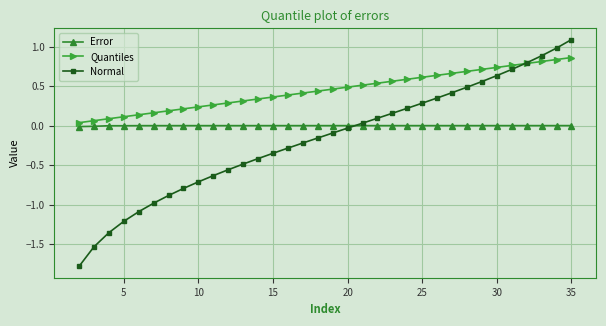

What is the minimum value shown in the chart?

-1.8